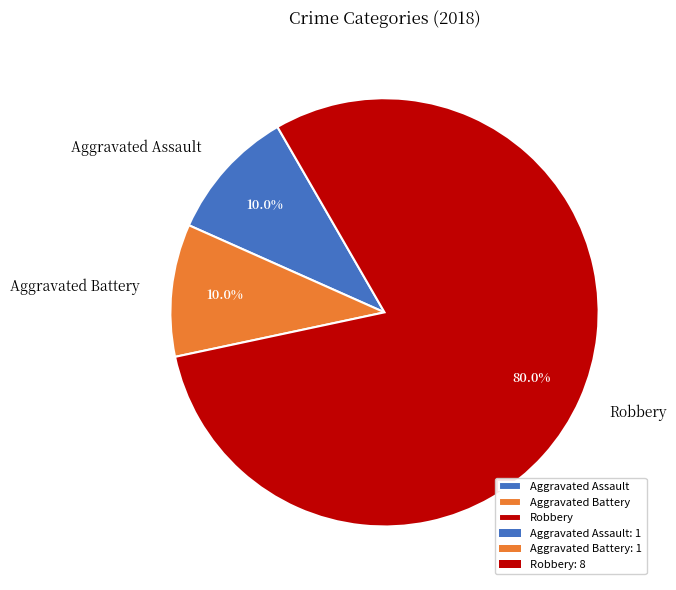

Is it true that Robbery is 80% of the pie?

True